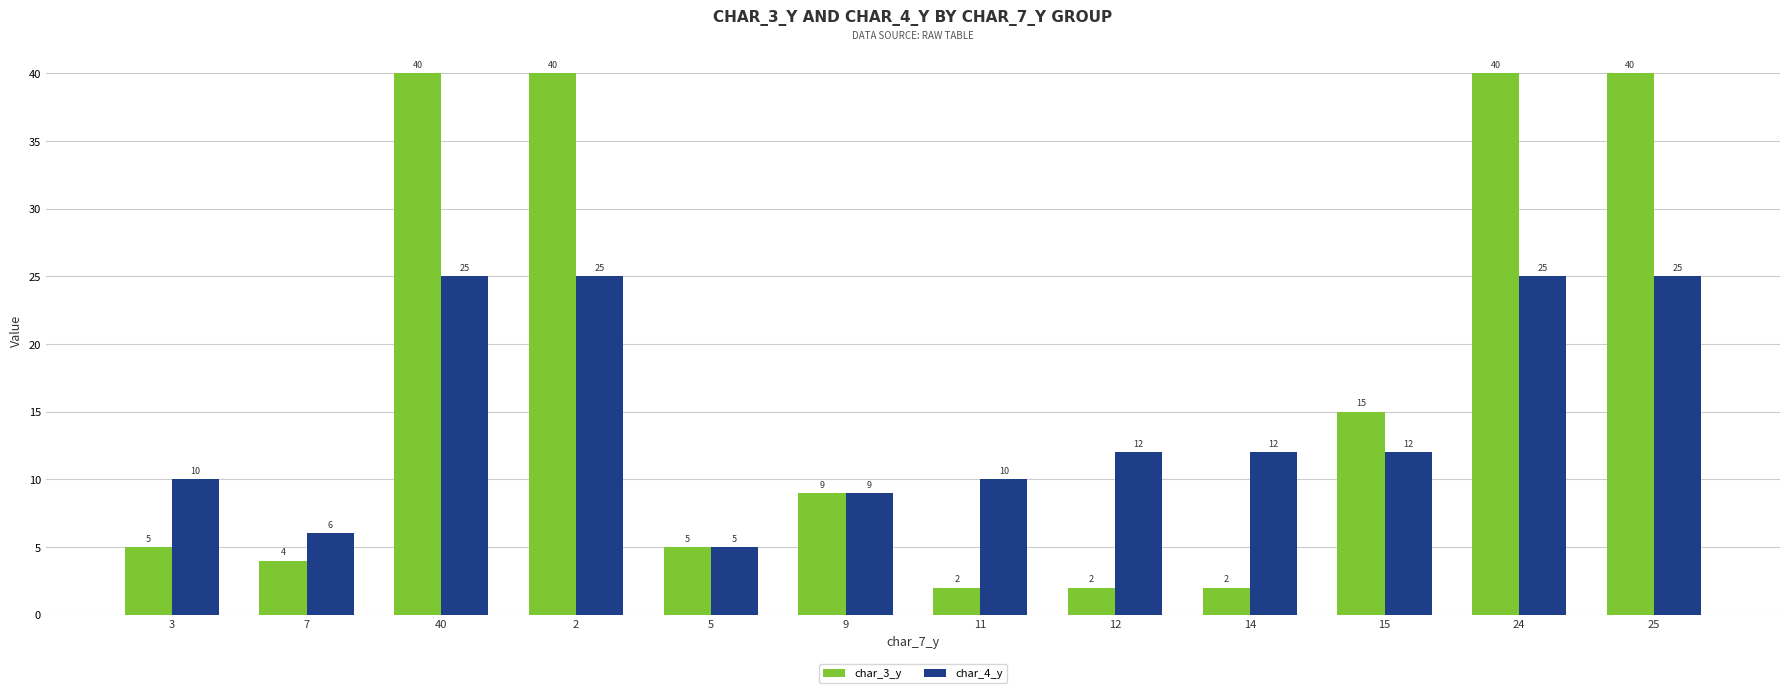

Rank the series by their maximum value, from highest to lowest.

char_3_y, char_4_y